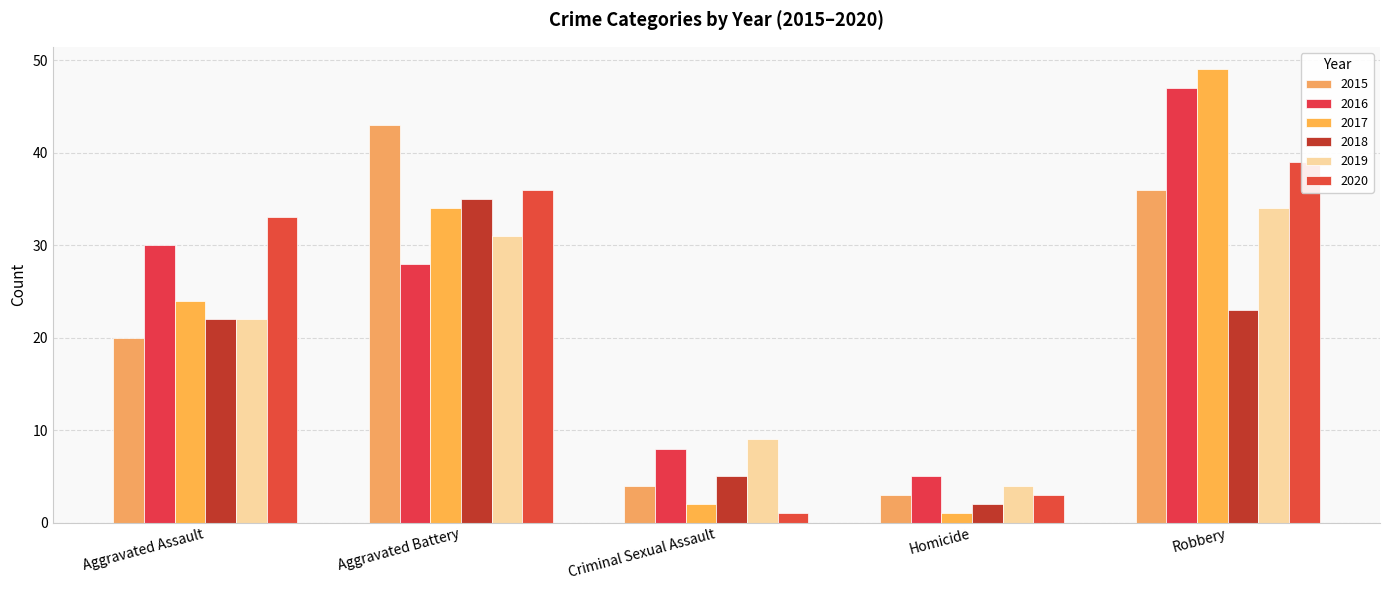

The value of 2016 at Aggravated Battery is 28. True or false?

True